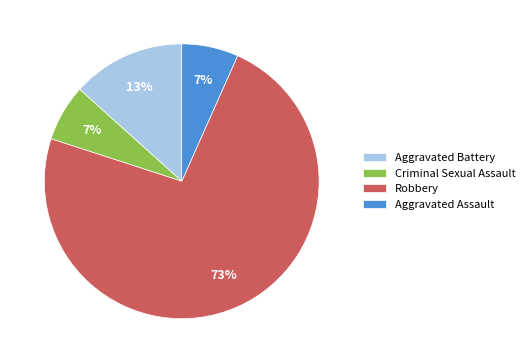

What is the largest slice in the pie chart?

Robbery